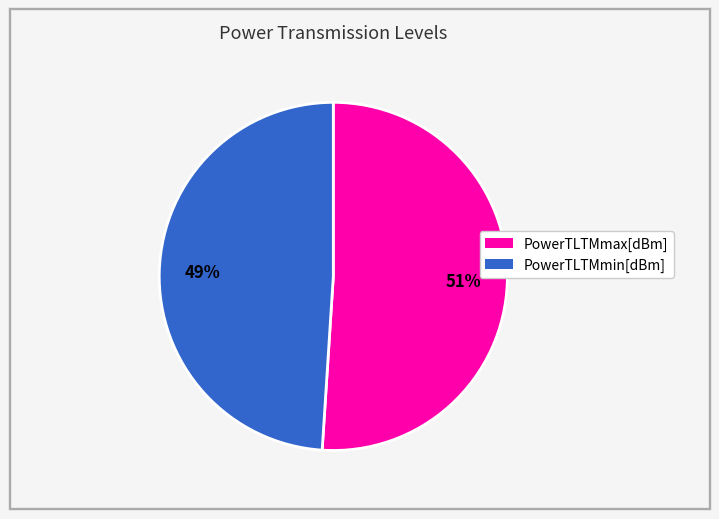

Is the sum of PowerTLTMmax[dBm] and PowerTLTMmin[dBm] greater than half?

Yes